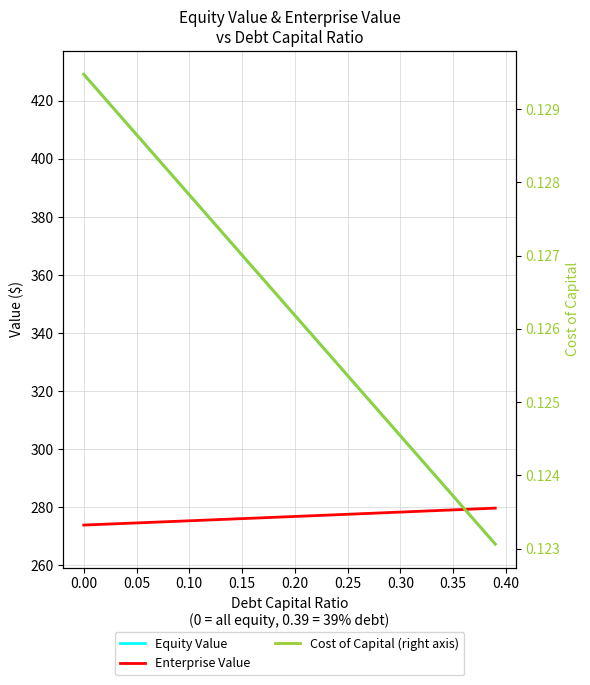

True or false: Enterprise Value and Cost of Capital (right axis) cross at least once.

False